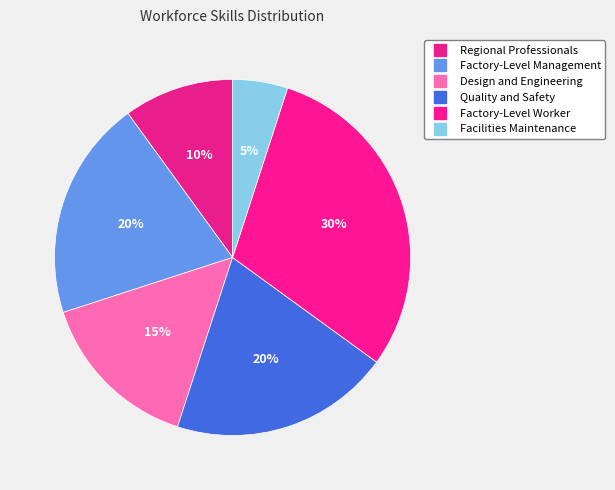

Is it true that Quality and Safety is 20% of the pie?

True